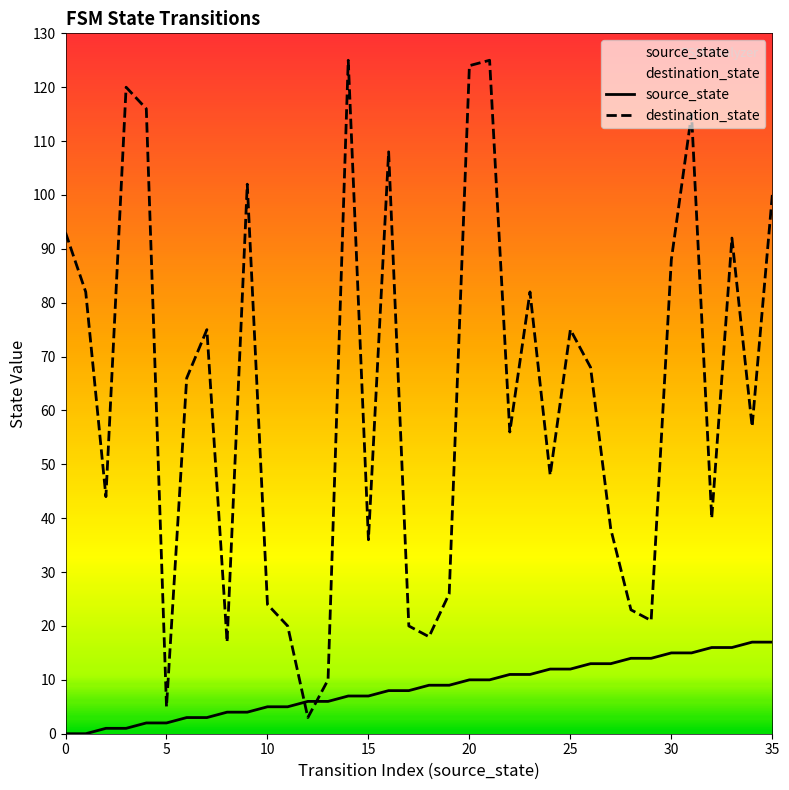

True or false: destination_state and source_state cross at least once.

True